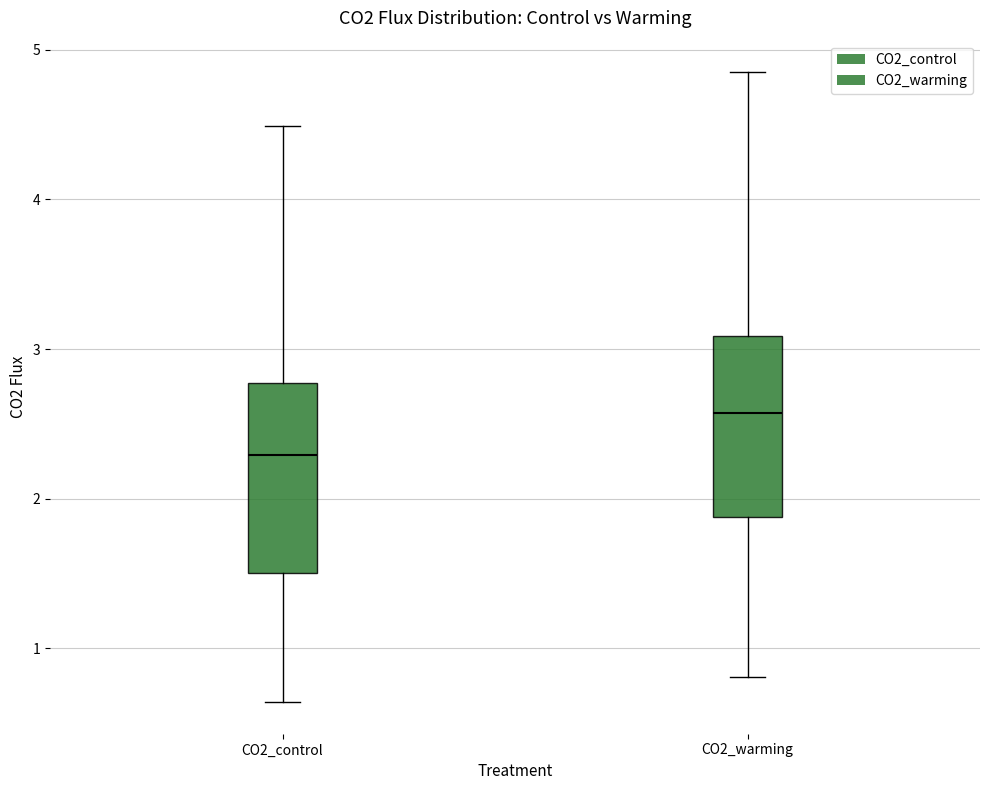

Reading left to right, read every box against the y-axis: the position of its median line, the range the box covers, and the ends of its whiskers. The values are not printed on the chart, so give them approximately, as read against the axis.

CO2_control: median 2.3, box 1.5 to 2.8, whiskers 0.6 to 4.5
CO2_warming: median 2.6, box 1.9 to 3.1, whiskers 0.8 to 4.8